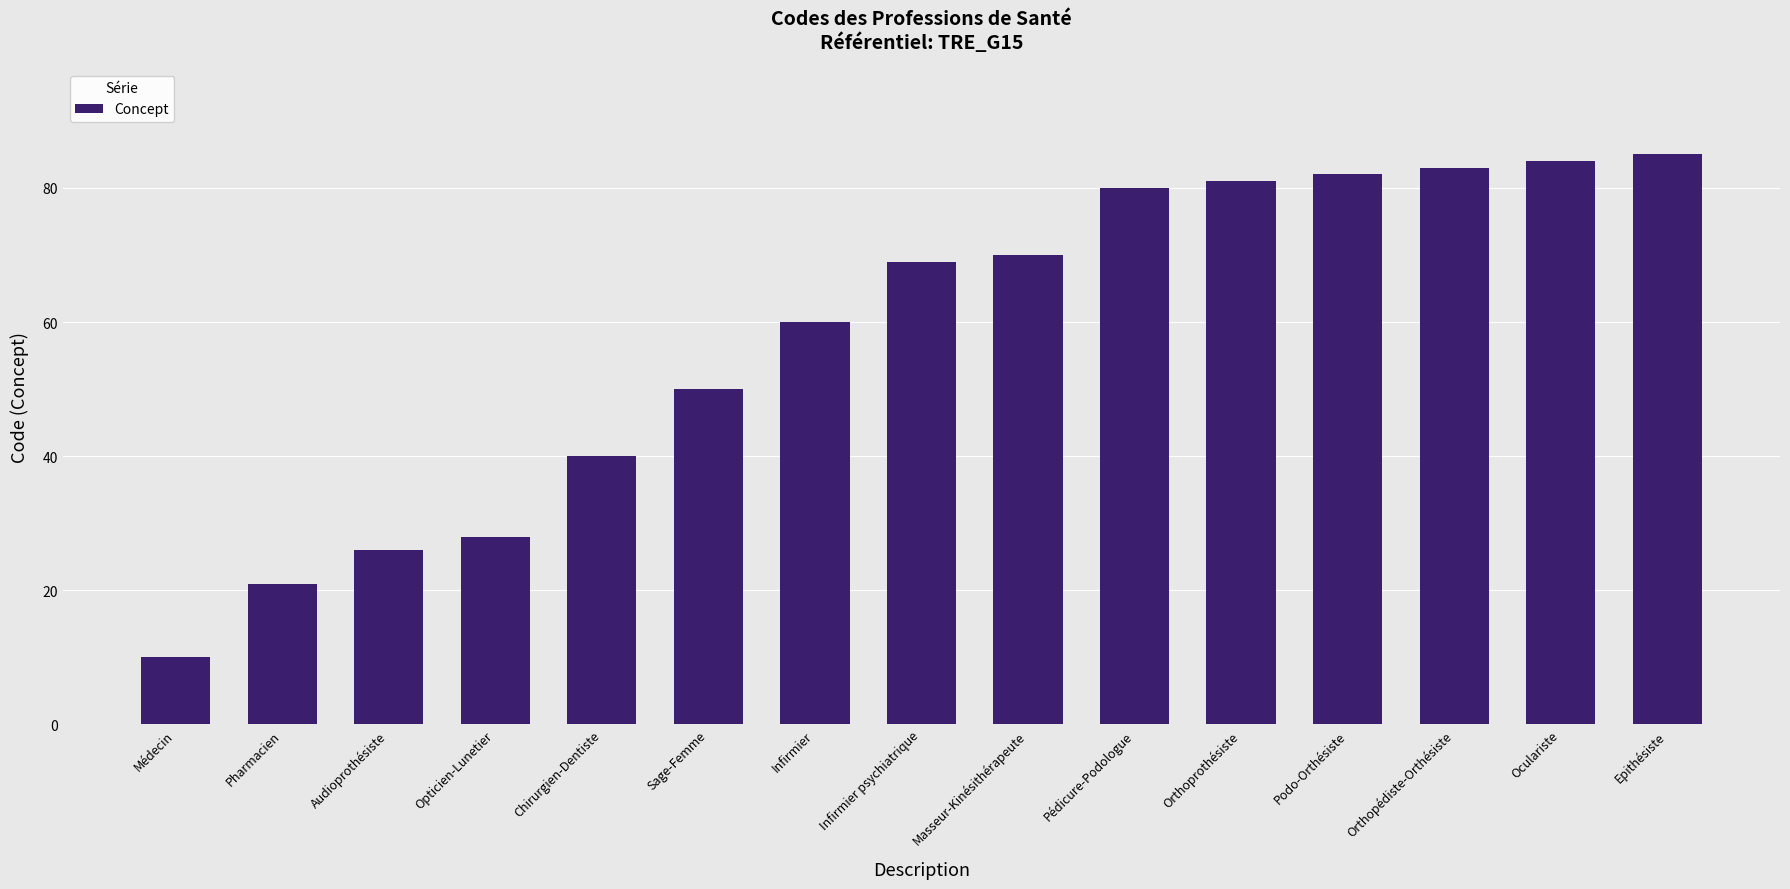

What is the change in value from Podo-Orthésiste to Epithésiste?

+3